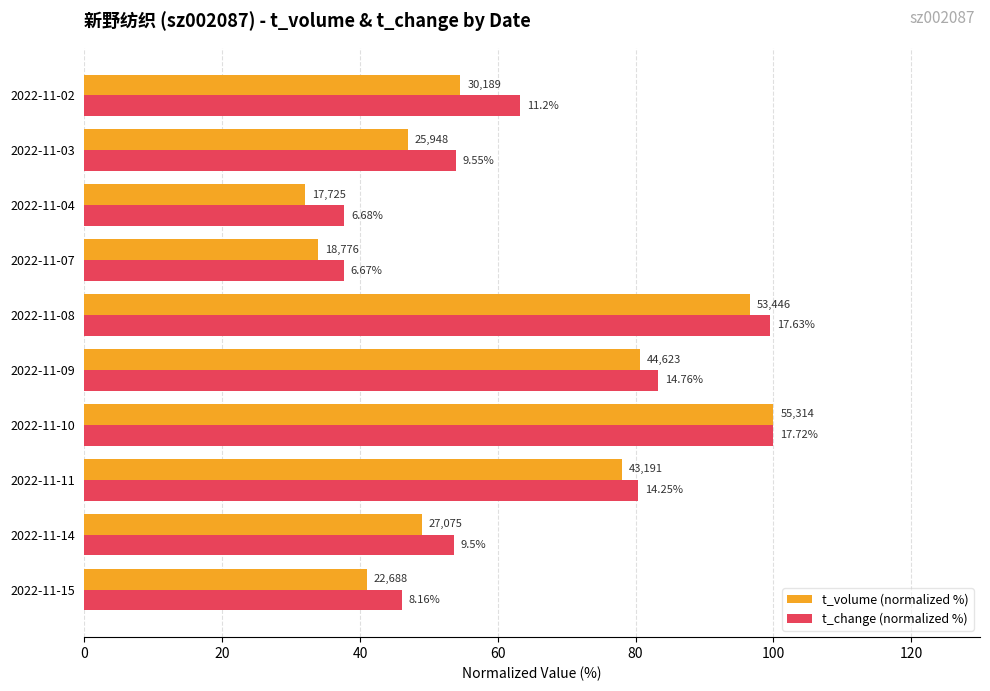

What are all the series names shown in the legend?

t_volume (normalized %), t_change (normalized %)